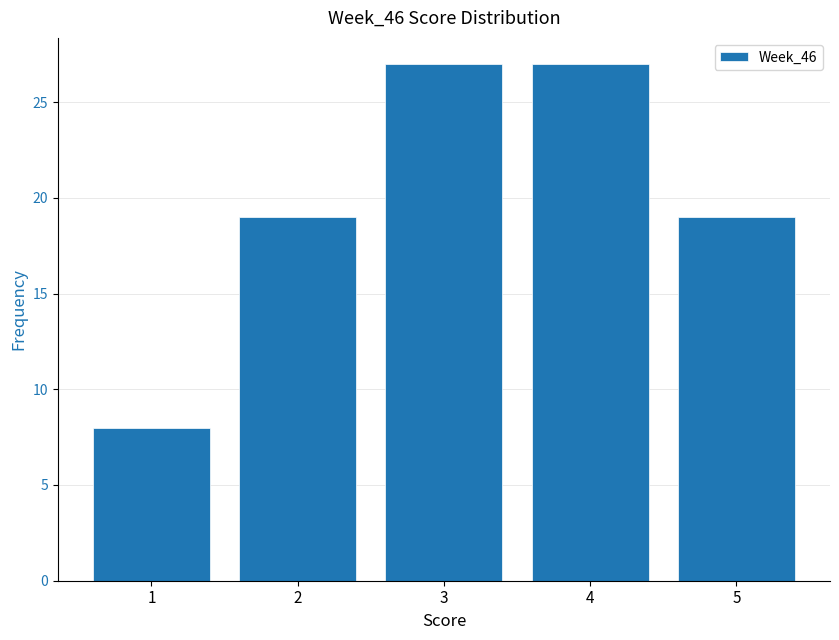

Reading left to right, list every bar in this chart as the range it spans on the x-axis followed by its height. The values are not printed on the chart, so give them approximately, as read against the axis.

0.5 to 1.5: 8
1.5 to 2.5: 19
2.5 to 3.5: 27
3.5 to 4.5: 27
4.5 to 5.5: 19